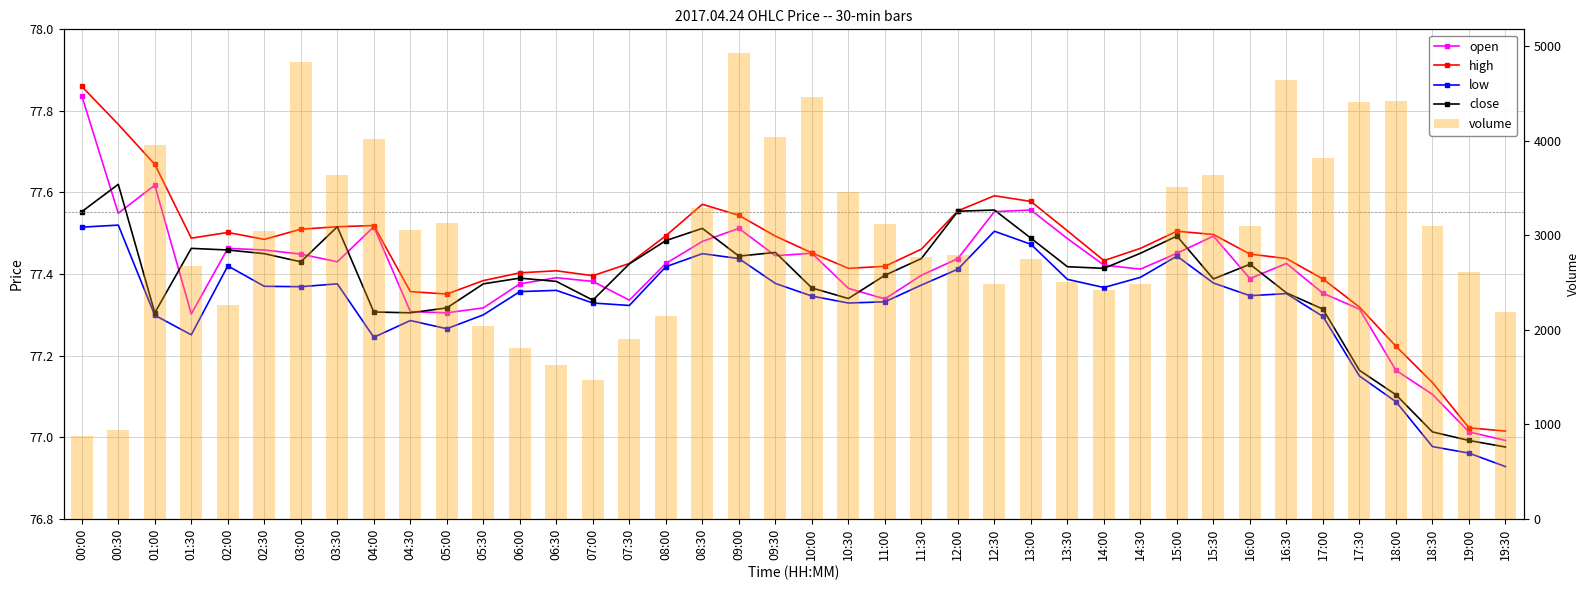

List the series in order of their peak value, lowest first.

low, close, open, high, volume